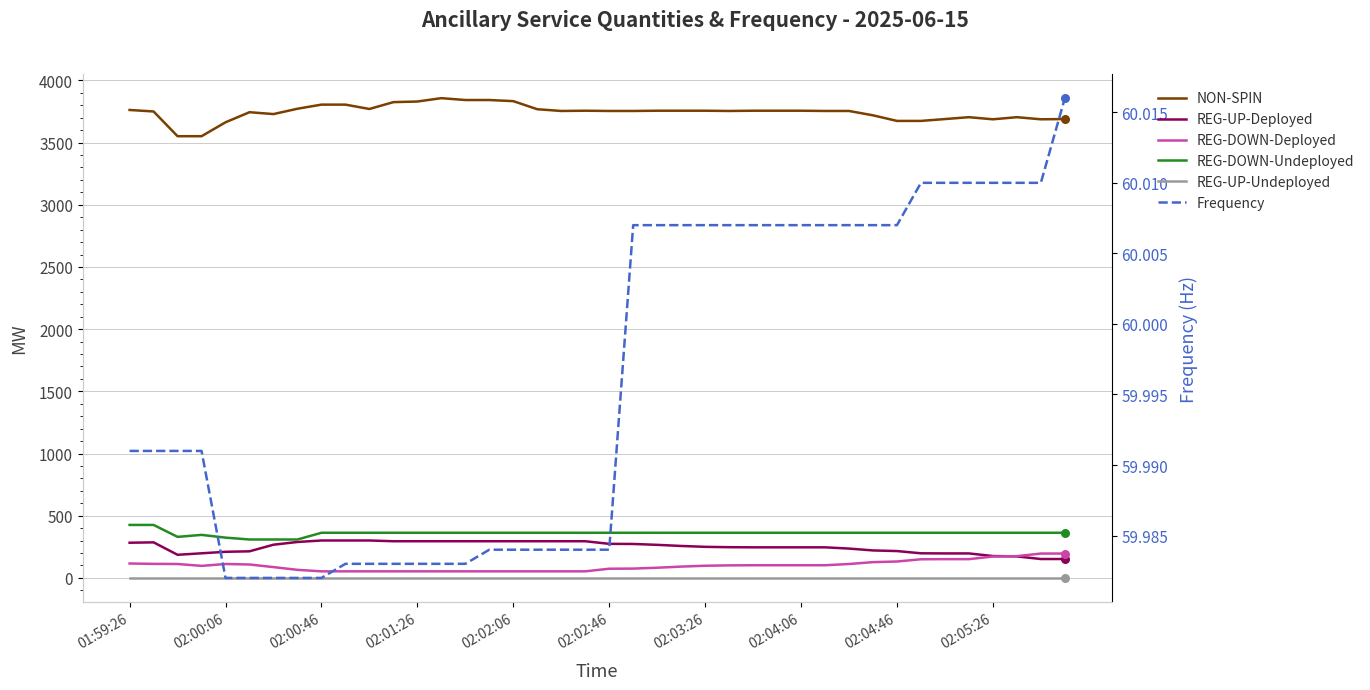

At how many categories does at least one series exceed 829?

40